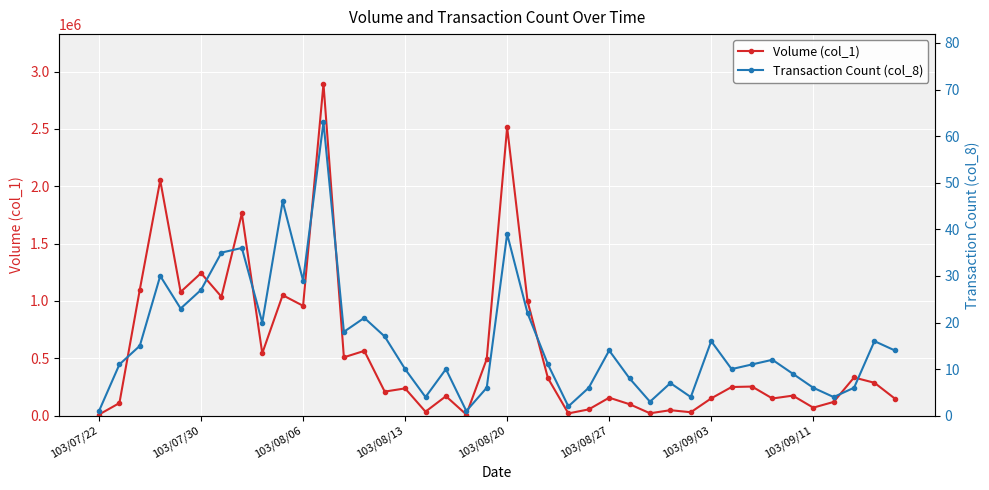

List the series in order of their peak value, highest first.

Volume (col_1), Transaction Count (col_8)